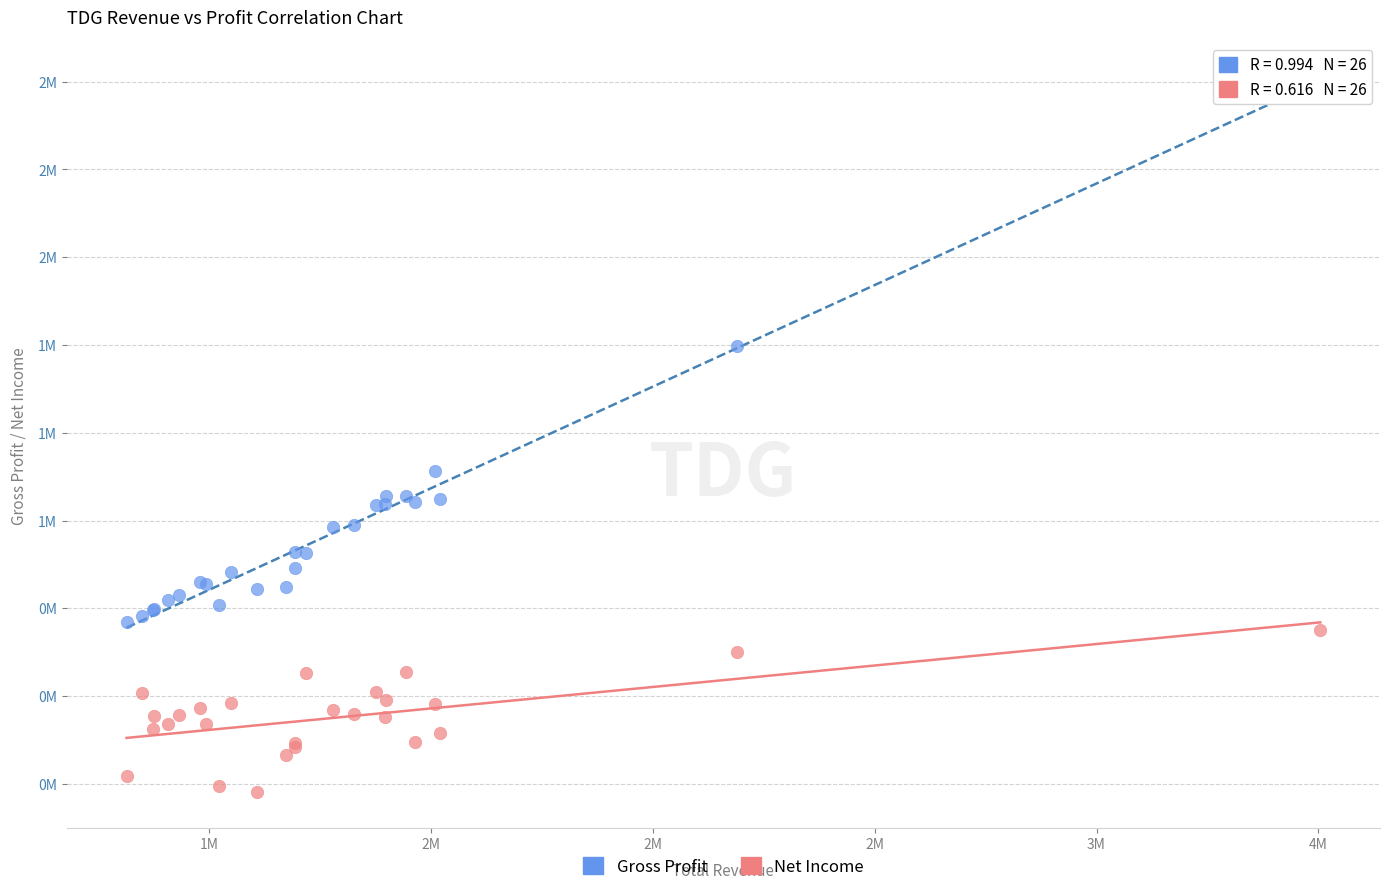

What are all the series names shown in the legend?

Gross Profit, Net Income